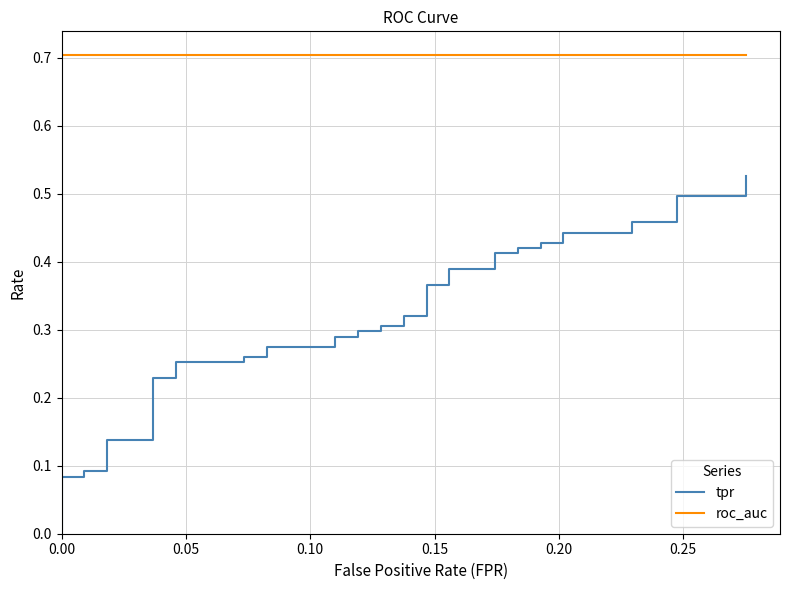

Which series has the largest total across all categories?

roc_auc